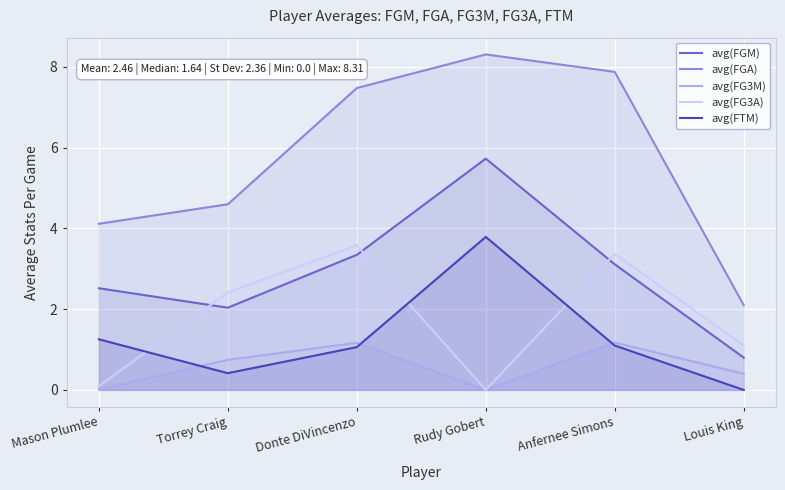

What is the label of the 2nd point from the left?

Torrey Craig